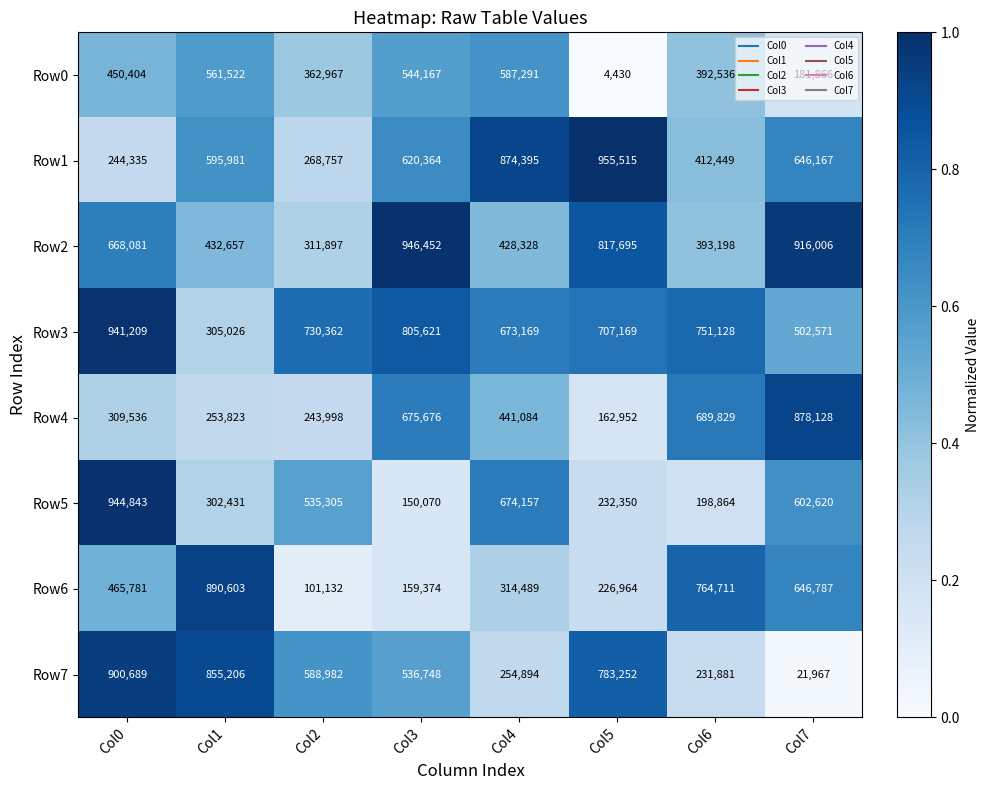

Where is Row4 nearest to the value 520540?

Col4